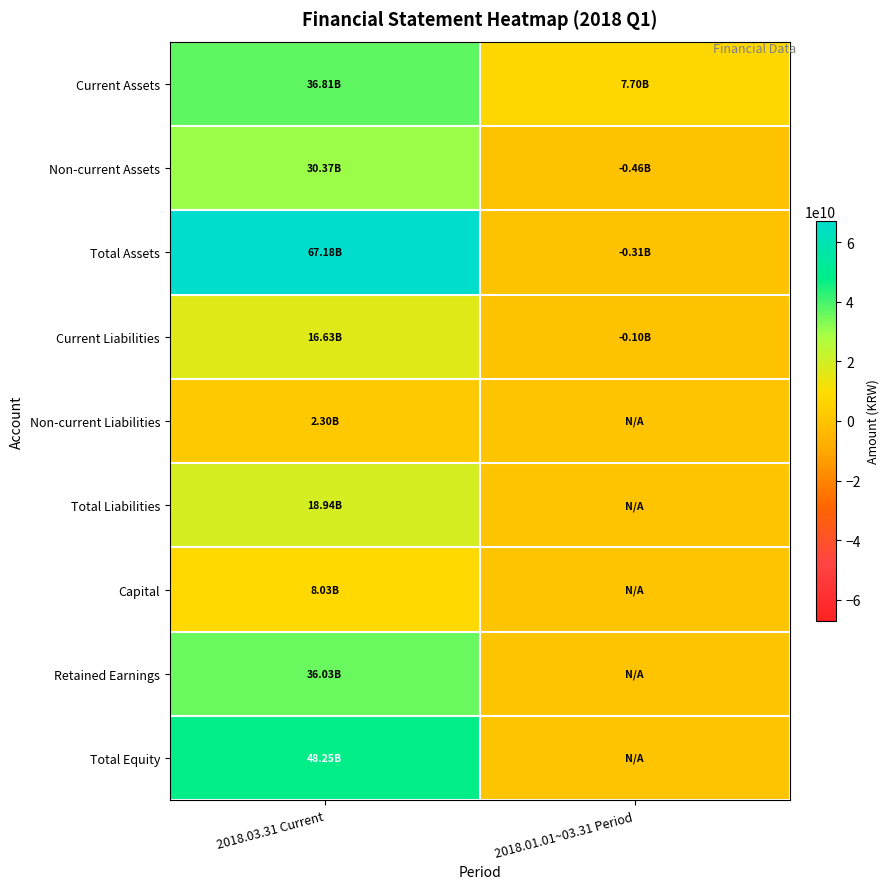

Reading left to right, extract all data points from this chart.

Current Assets: 2018.03.31 Current=36812543826	2018.01.01~03.31 Period=7703728313
Non-current Assets: 2018.03.31 Current=30370490611	2018.01.01~03.31 Period=-459750037
Total Assets: 2018.03.31 Current=67183034437	2018.01.01~03.31 Period=-308884156
Current Liabilities: 2018.03.31 Current=16631721632	2018.01.01~03.31 Period=-102974607
Non-current Liabilities: 2018.03.31 Current=2303312479	2018.01.01~03.31 Period=0
Total Liabilities: 2018.03.31 Current=18935034111	2018.01.01~03.31 Period=0
Capital: 2018.03.31 Current=8031204500	2018.01.01~03.31 Period=0
Retained Earnings: 2018.03.31 Current=36025416317	2018.01.01~03.31 Period=0
Total Equity: 2018.03.31 Current=48248000326	2018.01.01~03.31 Period=0